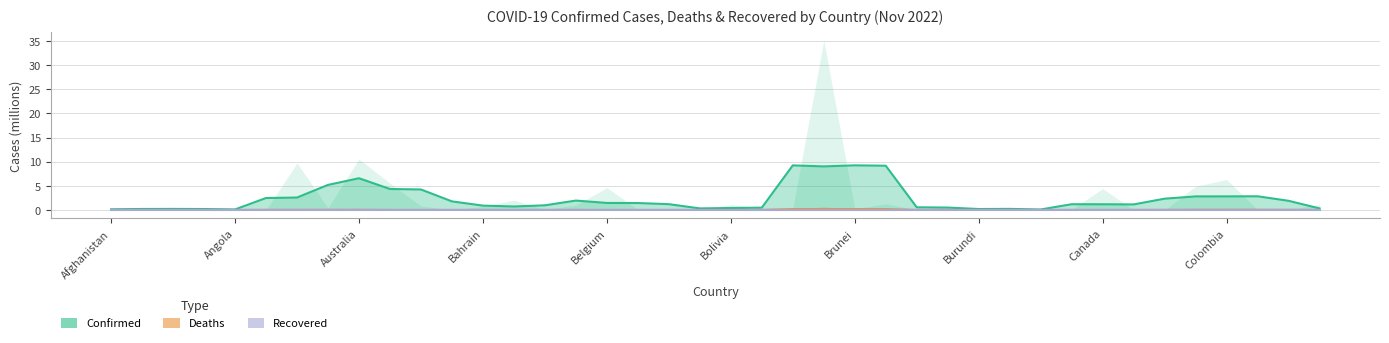

What is the maximum value for Confirmed?

9.2